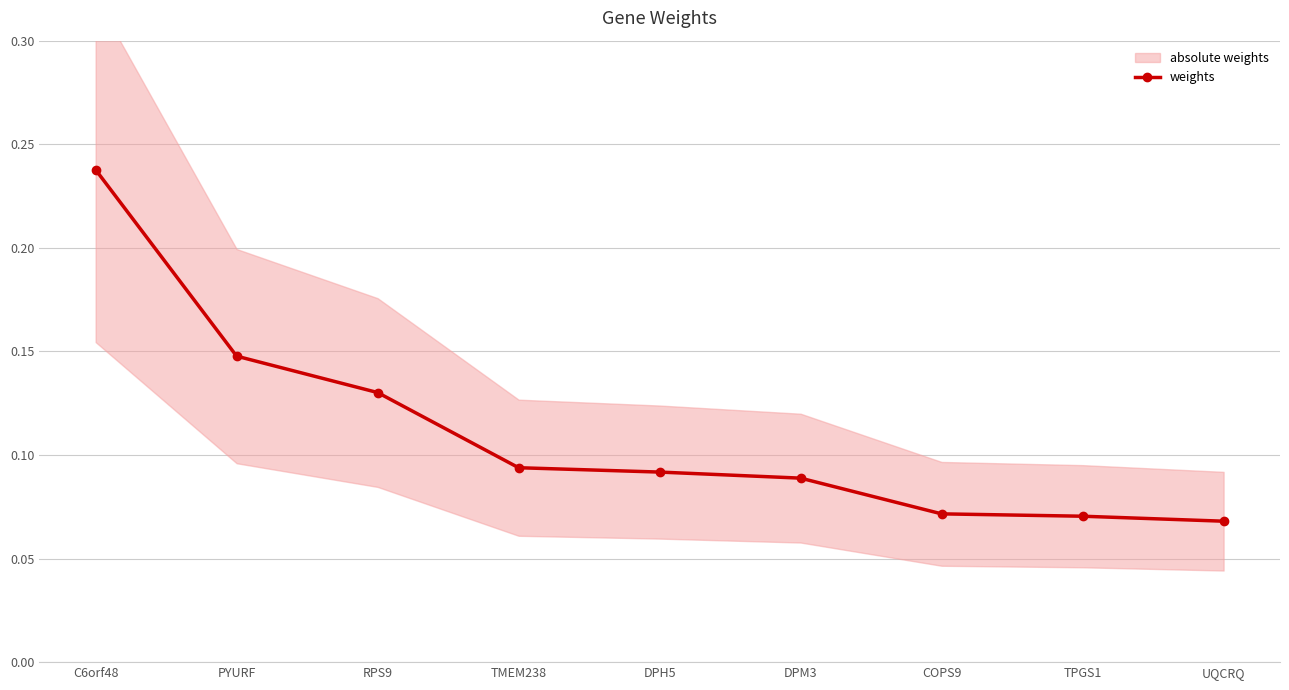

Which category has the highest value across all series?

C6orf48